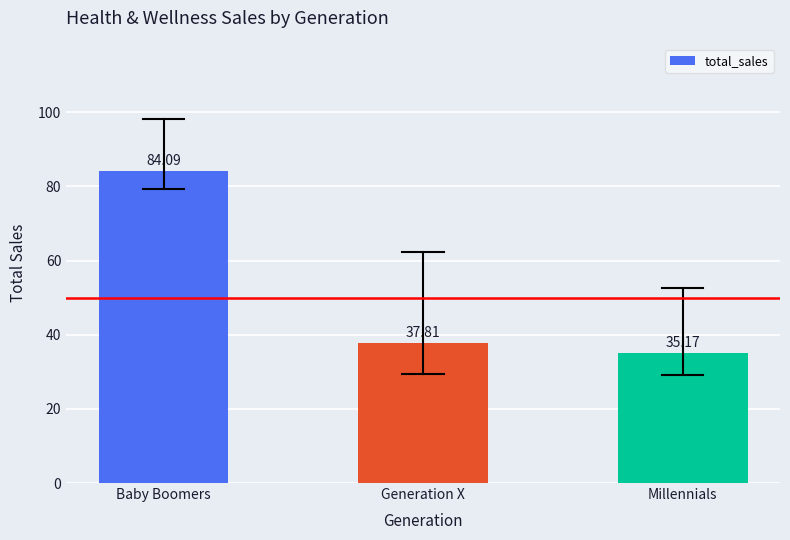

What is the minimum value shown in the chart?

35.2